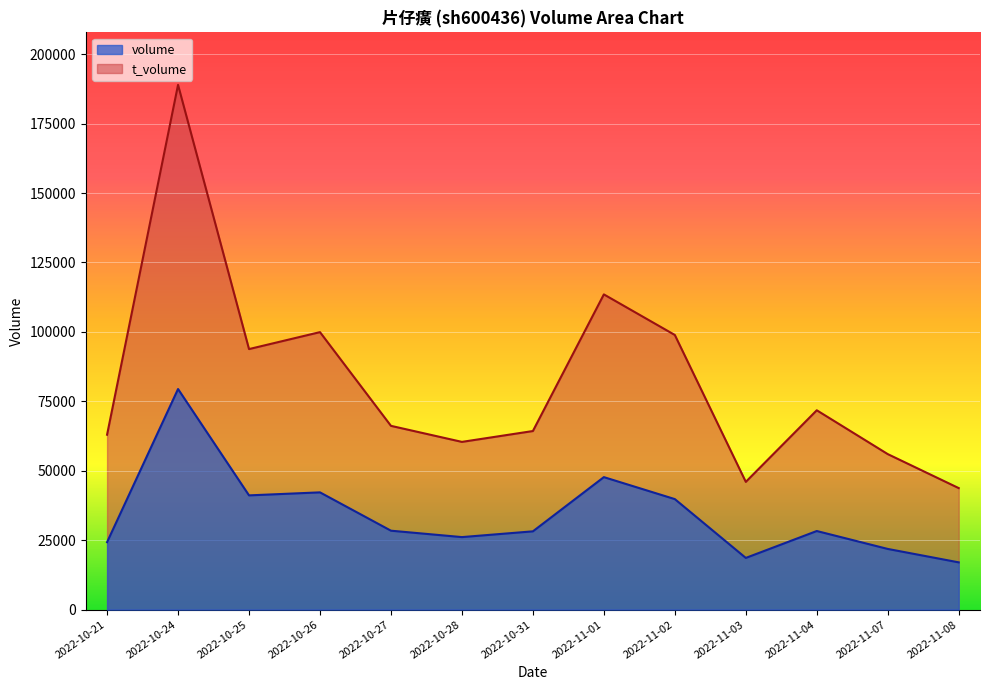

The volume series shows 42226 at 2022-10-26. True or false?

True